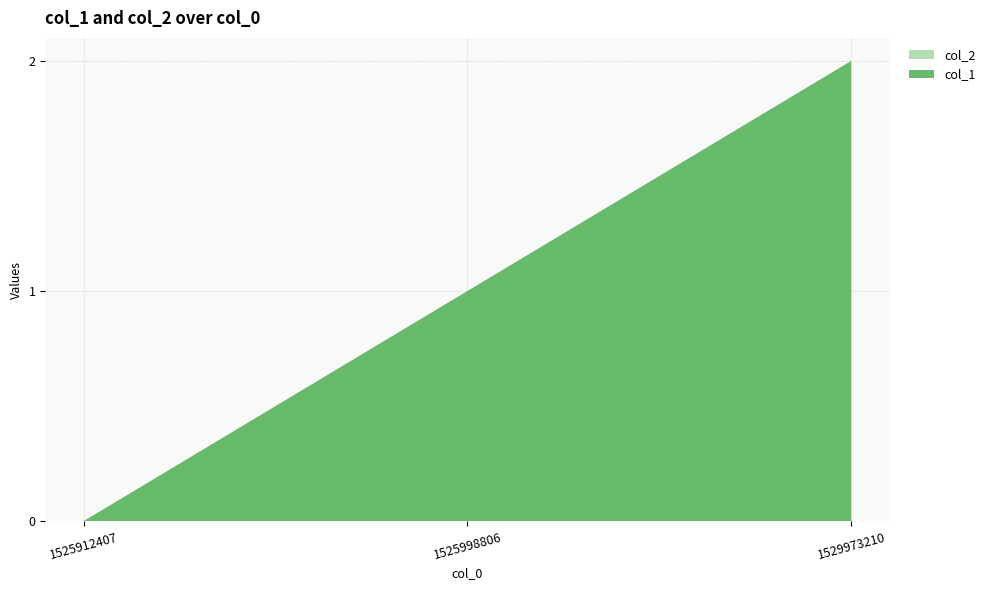

Reading left to right, extract all data points from this chart.

col_1: 0	1	2
col_2: 0	0	0